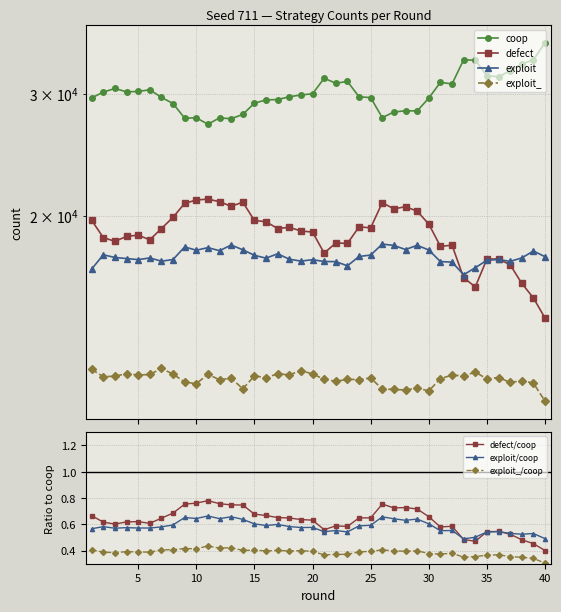

True or false: defect has a value of 22216 at 37.

False